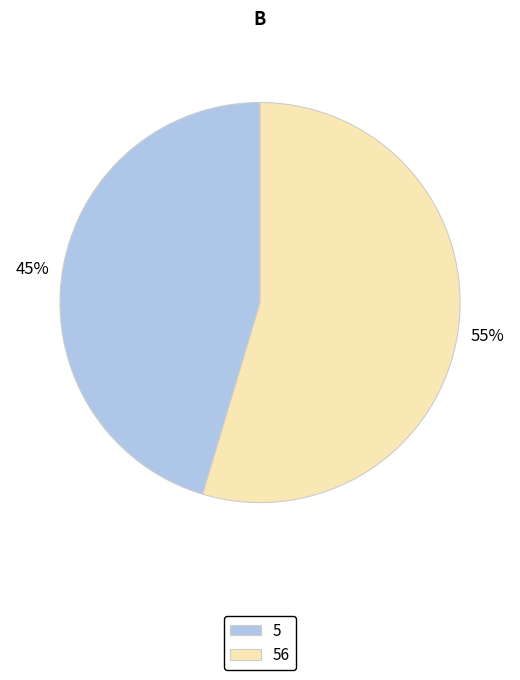

True or false: 5 accounts for 60% of the total.

False